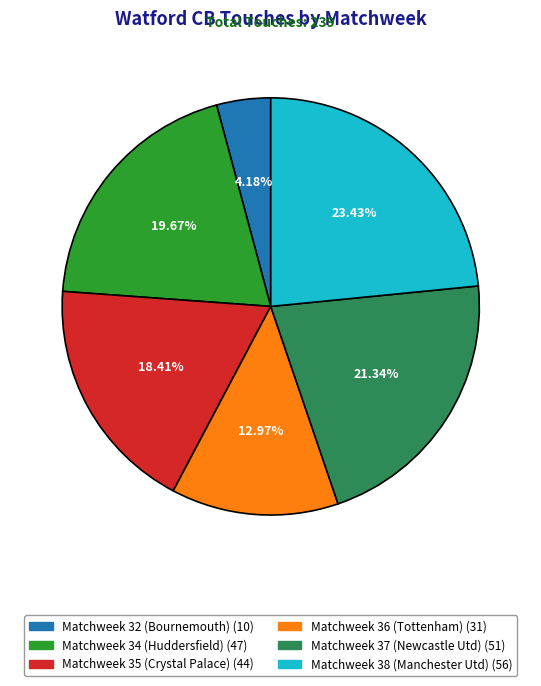

To the nearest percent, what is the difference between the largest and smallest slice percentages?

19%